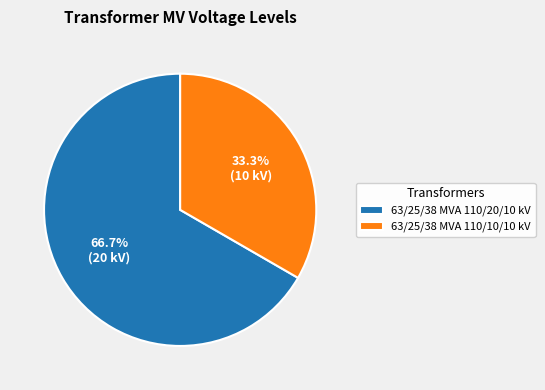

Is the sum of 63/25/38 MVA 110/20/10 kV and 63/25/38 MVA 110/10/10 kV greater than half?

Yes